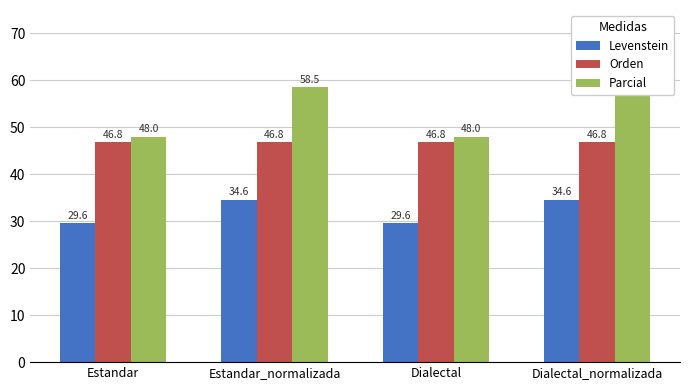

How many bars are there in each group?

3